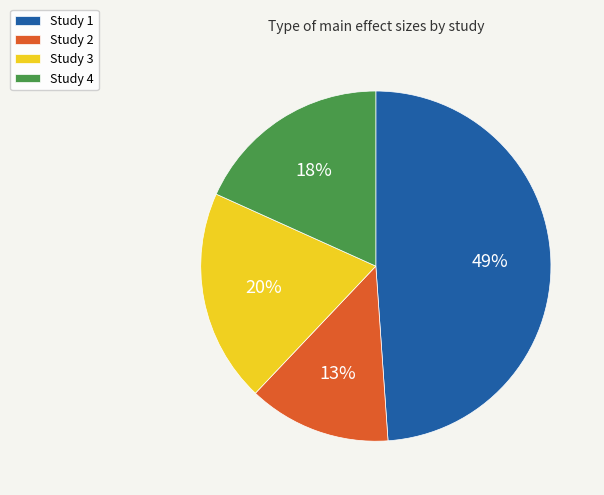

Which has a higher value, Study 4 or Study 3?

Study 3